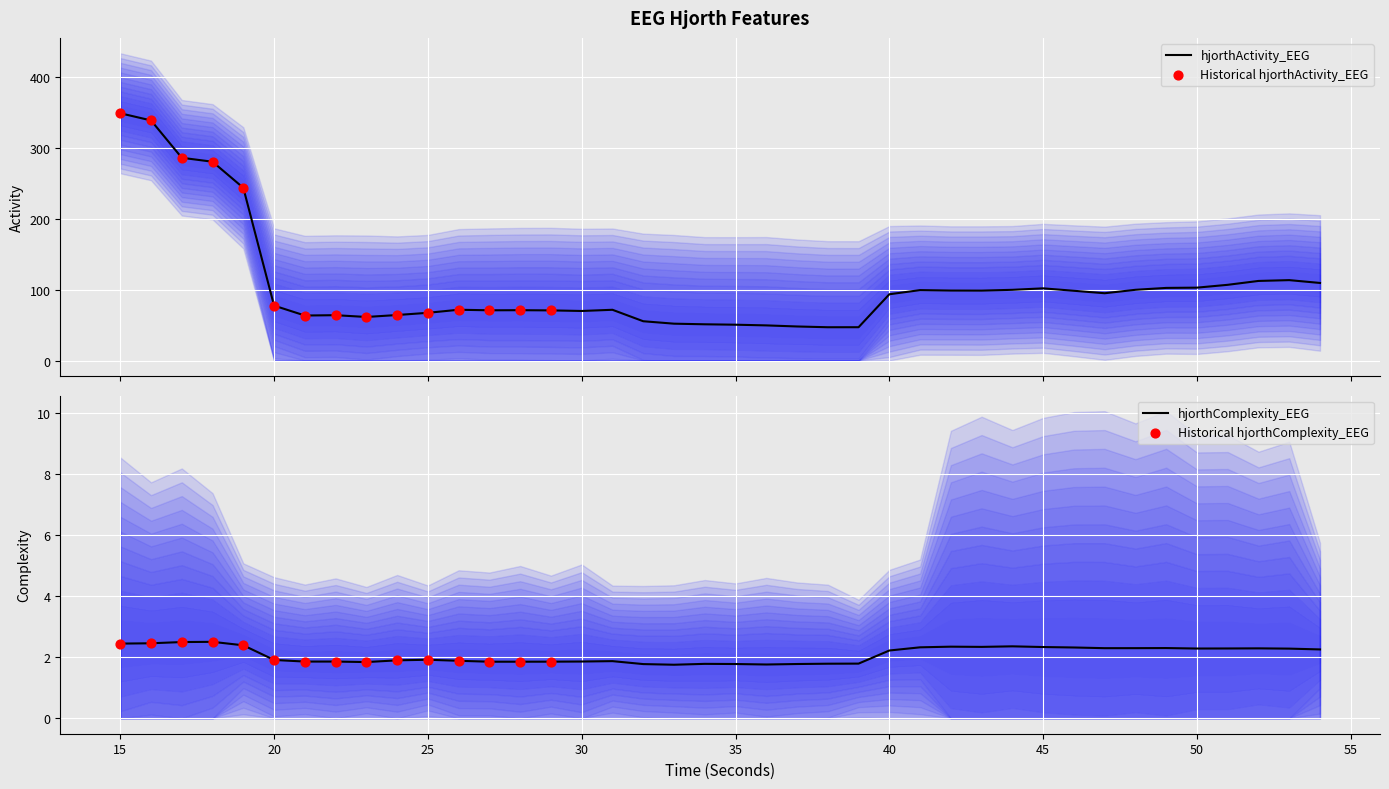

Which series has the largest total across all categories?

hjorthActivity_EEG